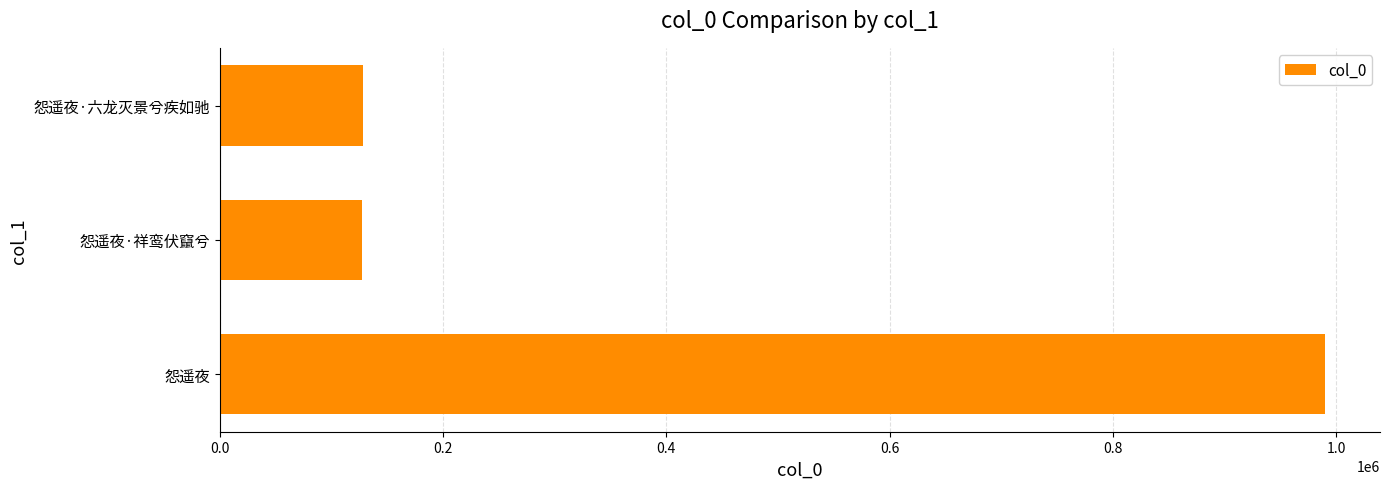

At which label is the value closest to 558644?

怨遥夜·六龙灭景兮疾如驰